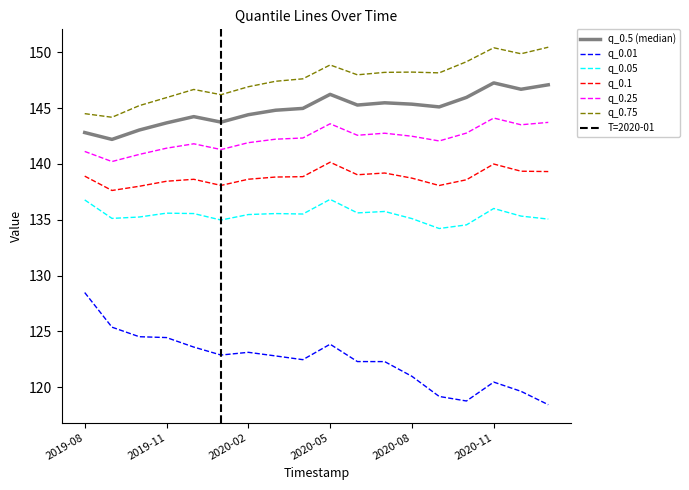

At how many categories does at least one series exceed 141?

18